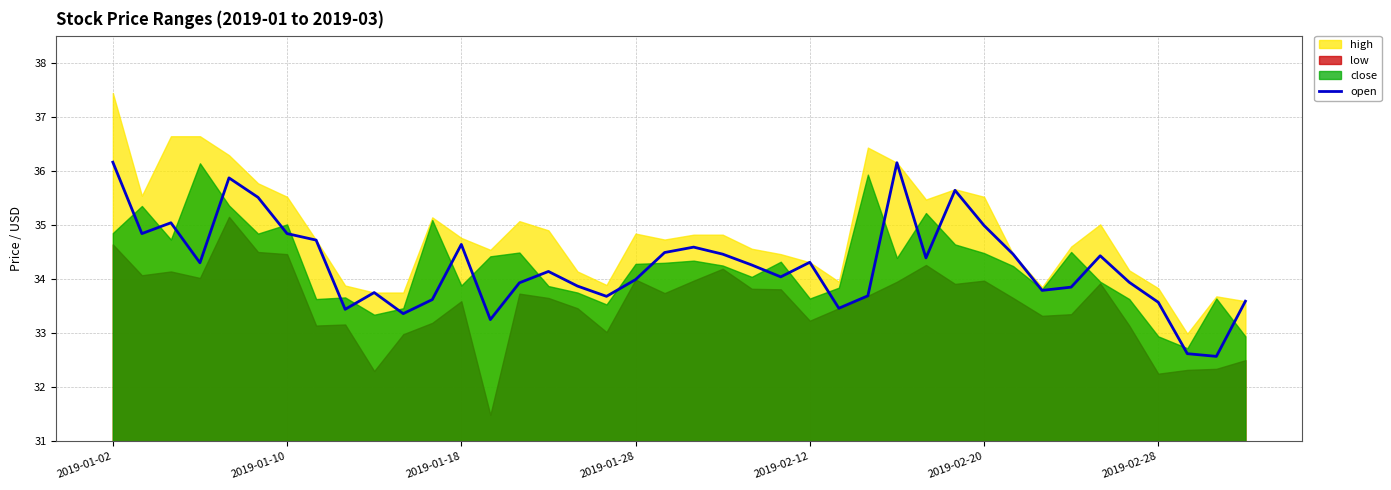

What is the minimum value for open?

32.6